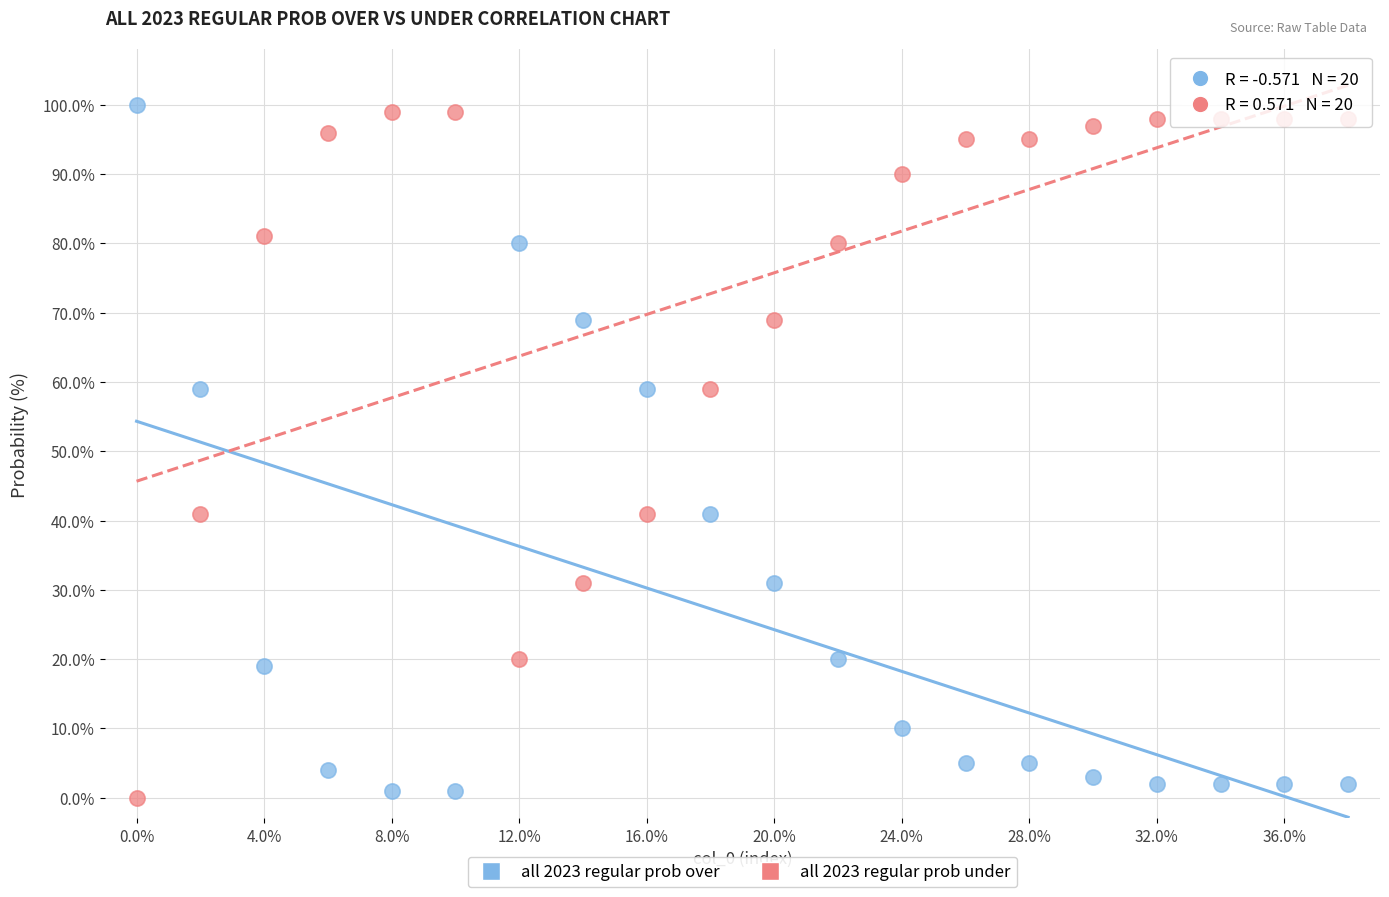

Across all data points, what is the range of Y values (max minus min)?

100